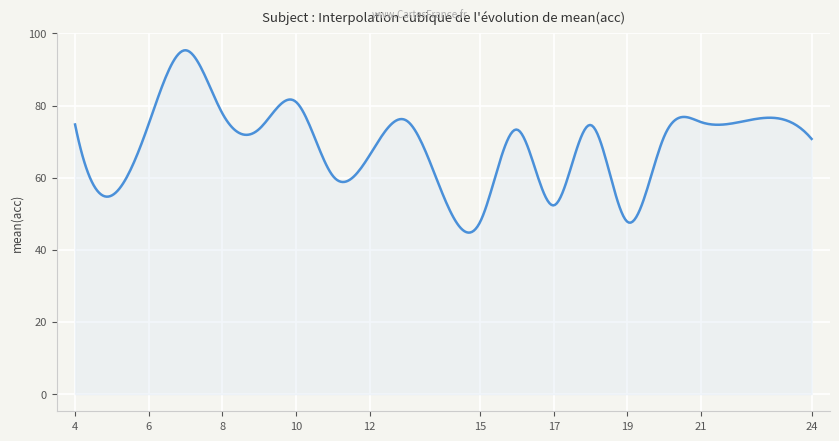

What is the sum of all values?

27591.6